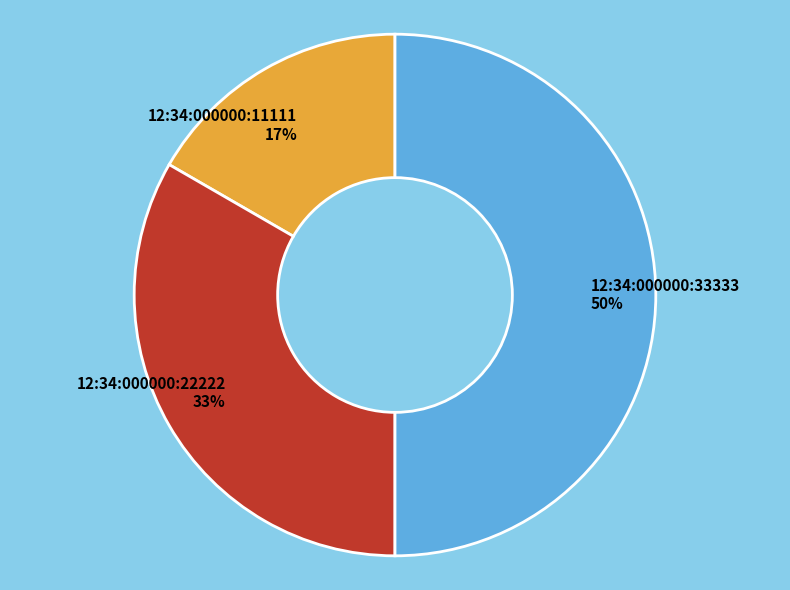

True or false: 12:34:000000:11111 accounts for 23% of the total.

False